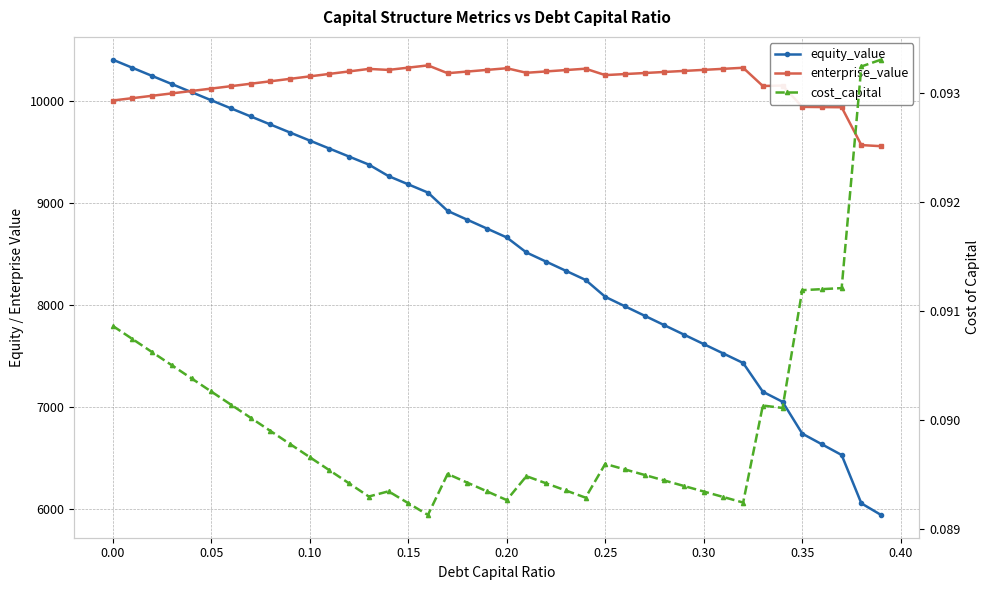

Reading left to right, transcribe all the data shown in this chart.

equity_value: 10406.4	10326.5	10246.8	10167.1	10087.6	10008.1	9928.8	9849.6	9770.5	9691.5	9612.6	9533.9	9455.2	9376.7	9263.9	9183.0	9102.2	8922.3	8835.5	8748.7	8661.9	8514.2	8424.5	8334.8	8245.1	8079.2	7986.4	7893.6	7800.8	7708.0	7615.3	7522.5	7429.8	7147.7	7049.0	6736.6	6631.8	6526.9	6052.7	5938.7
enterprise_value: 10005.4	10028.6	10051.9	10075.3	10098.8	10122.5	10146.2	10170.1	10194.0	10218.1	10242.3	10266.6	10291.0	10315.5	10305.8	10328.0	10350.2	10273.4	10289.7	10305.9	10322.2	10277.6	10290.9	10304.3	10317.7	10254.8	10265.1	10275.3	10285.6	10295.9	10306.2	10316.5	10326.9	10147.9	10152.2	9942.9	9941.1	9939.3	9568.2	9557.2
cost_capital: 0.1	0.1	0.1	0.1	0.1	0.1	0.1	0.1	0.1	0.1	0.1	0.1	0.1	0.1	0.1	0.1	0.1	0.1	0.1	0.1	0.1	0.1	0.1	0.1	0.1	0.1	0.1	0.1	0.1	0.1	0.1	0.1	0.1	0.1	0.1	0.1	0.1	0.1	0.1	0.1